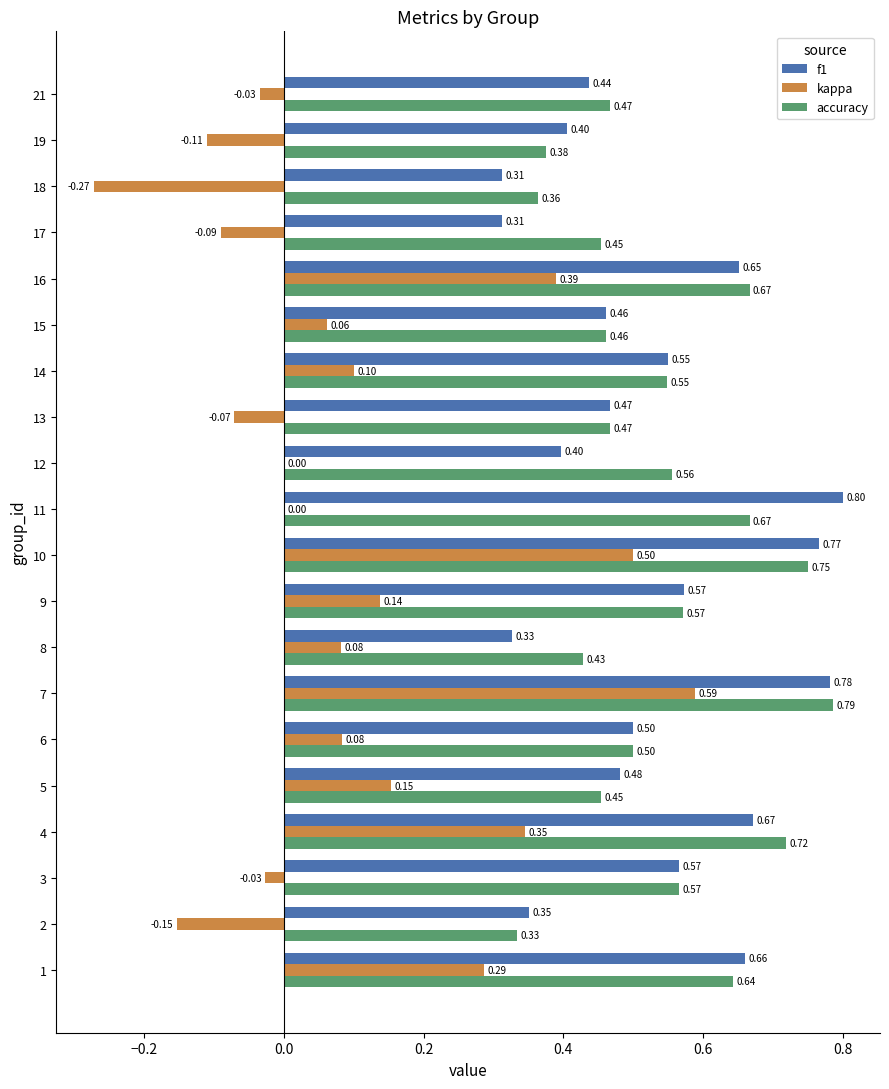

Is the value of accuracy at 10 greater than the value of kappa at 8?

Yes